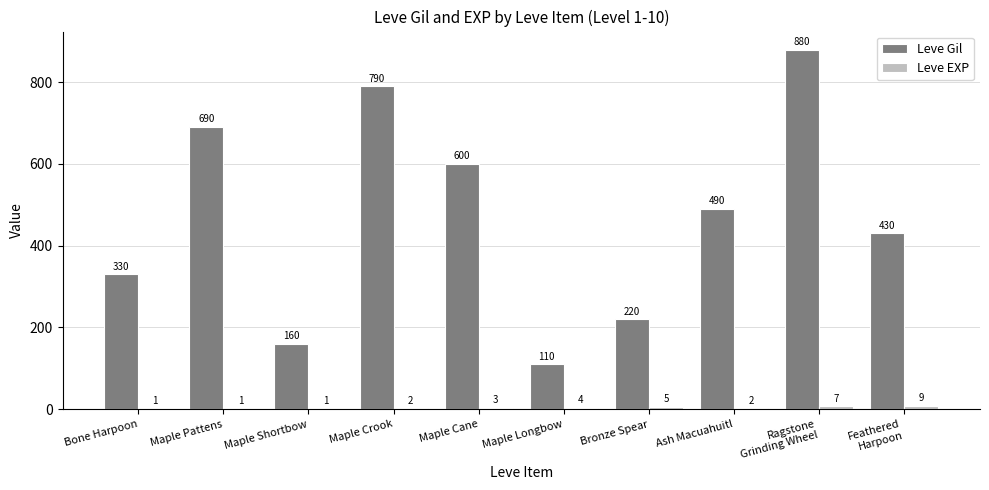

Between Maple Shortbow and Maple Crook, which series saw the biggest shift?

Leve Gil